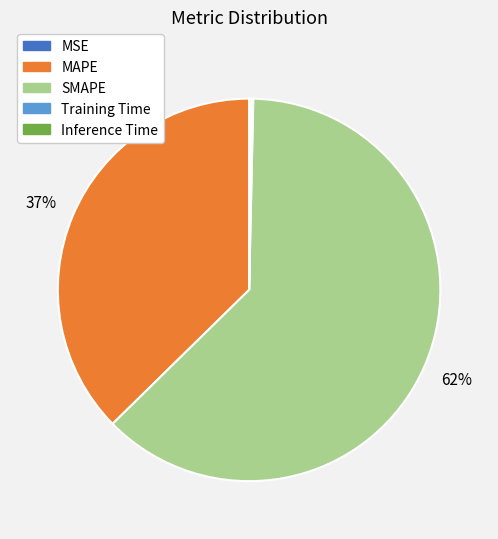

The MAPE slice represents 47% of the pie. True or false?

False